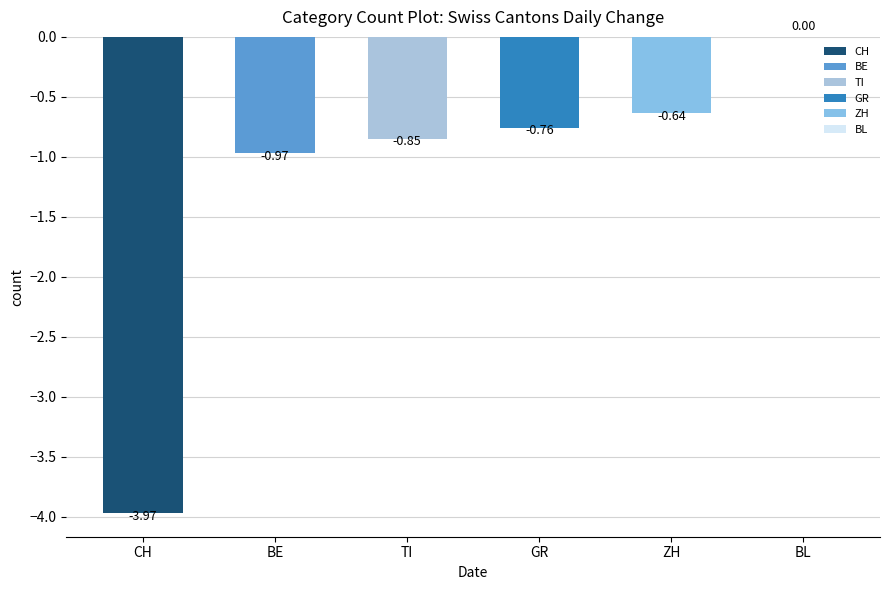

Is it true that BE equals -2 at 2020-06-02?

False